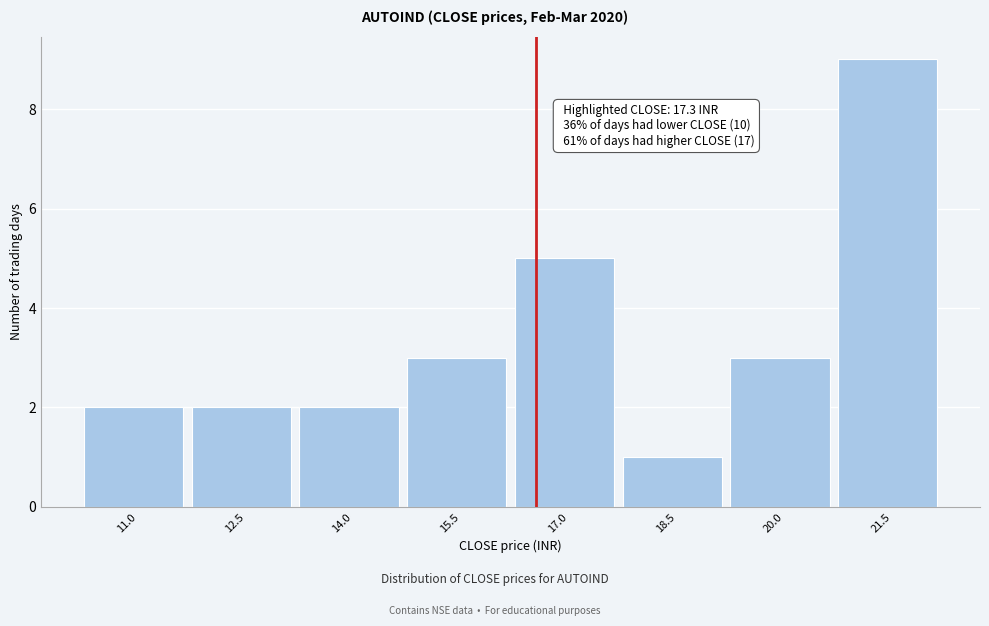

Reading right to left, extract all data points from this chart.

21.5=9	20.0=3	18.5=1	17.0=5	15.5=3	14.0=2	12.5=2	11.0=2